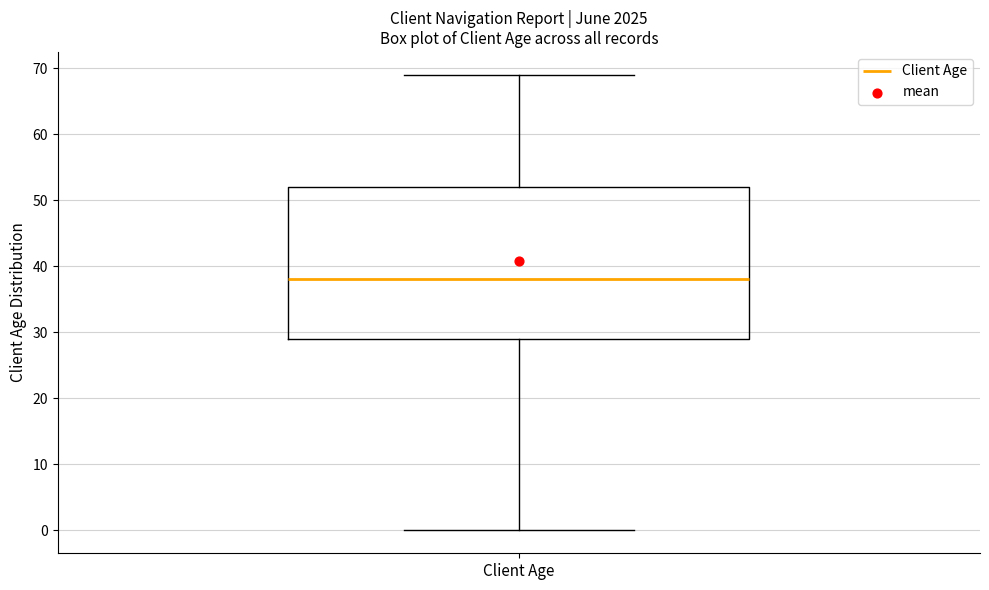

Read this box plot against the y-axis: the position of the median line, the range covered by the box, and the ends of both whiskers. The values are not printed on the chart, so give them approximately, as read against the axis.

median 38, box 29 to 52, whiskers 0 to 69